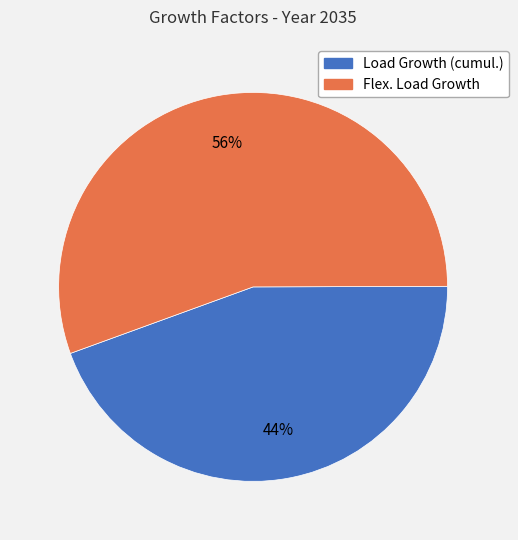

The Load Growth (cumul.) slice represents 44% of the pie. True or false?

True